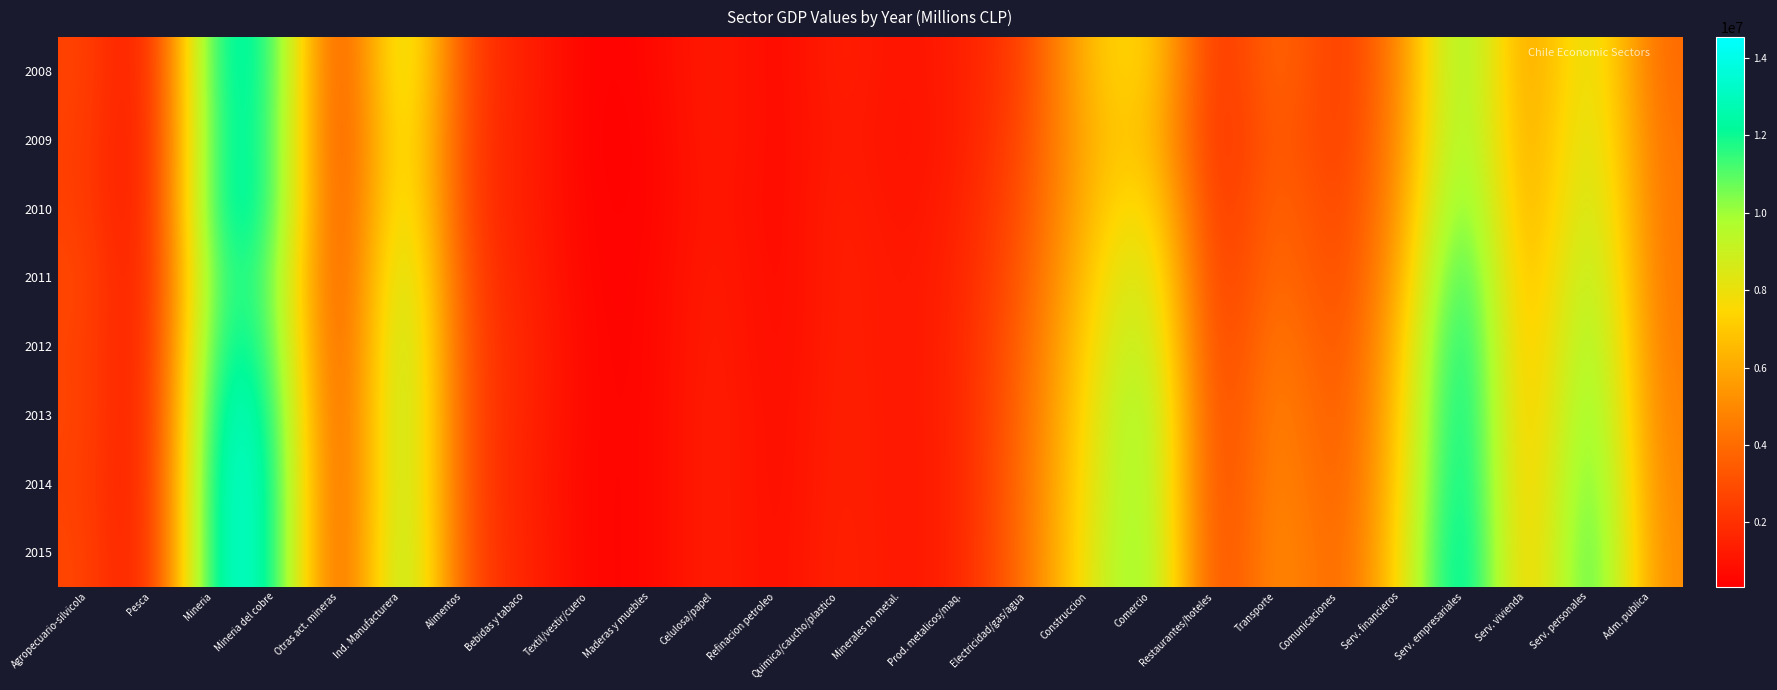

Count the number of categories in the chart.

26